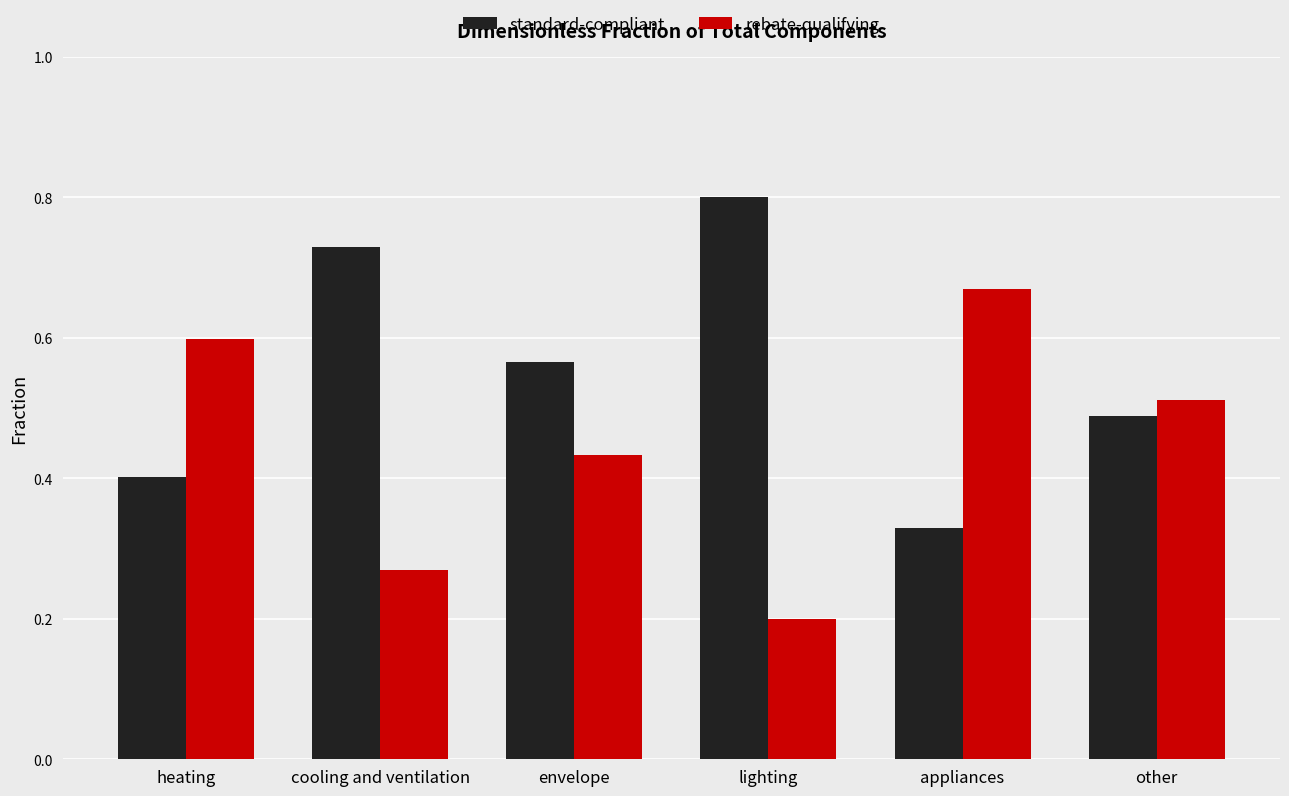

Which label corresponds to the largest value in the chart?

lighting